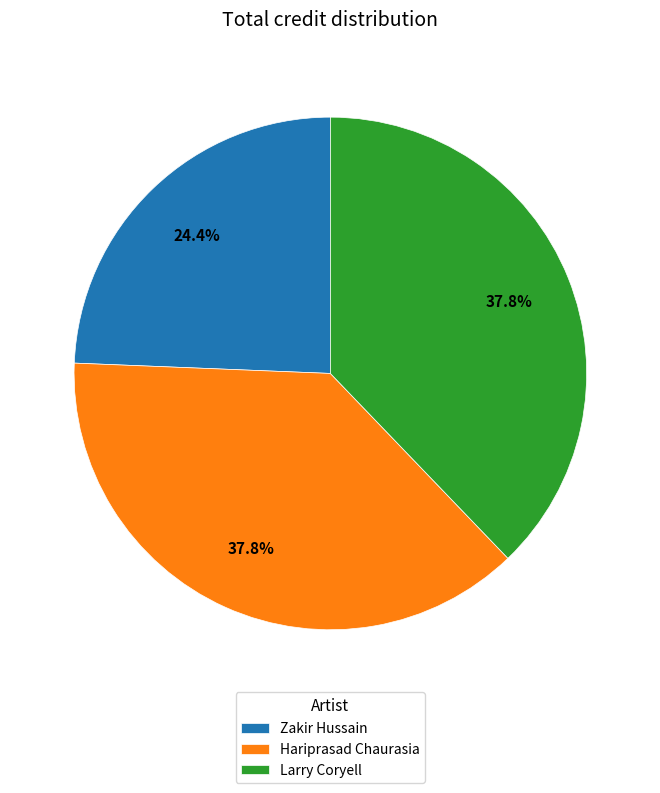

Do Larry Coryell and Zakir Hussain together represent more than half of the pie?

Yes